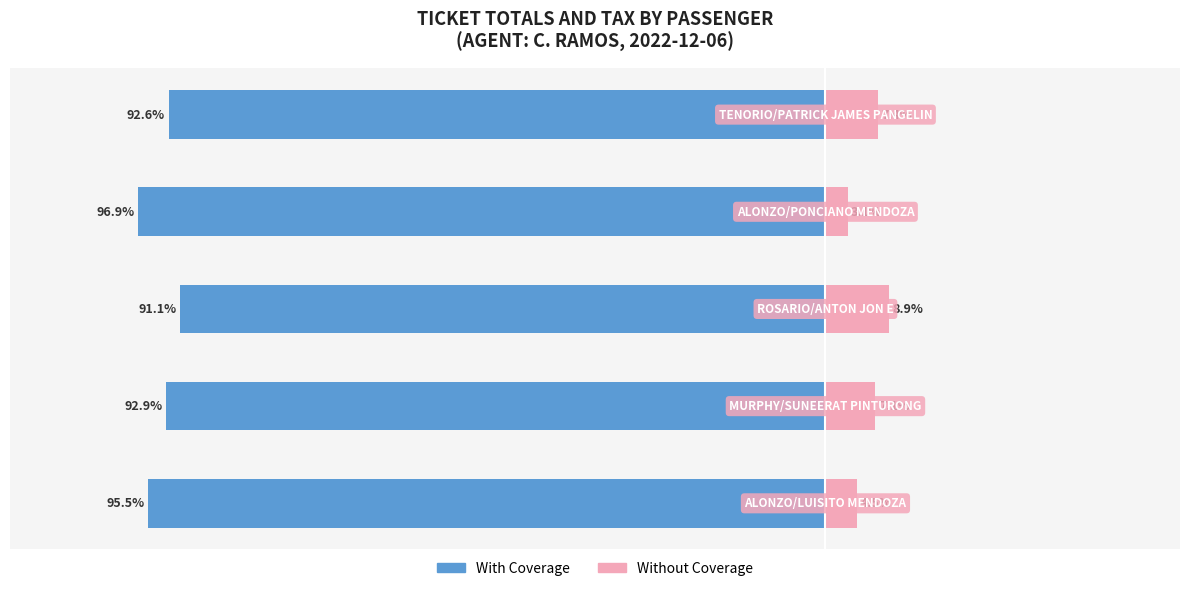

What is the value of the With Coverage bar at the 4th from the left?

-96.9